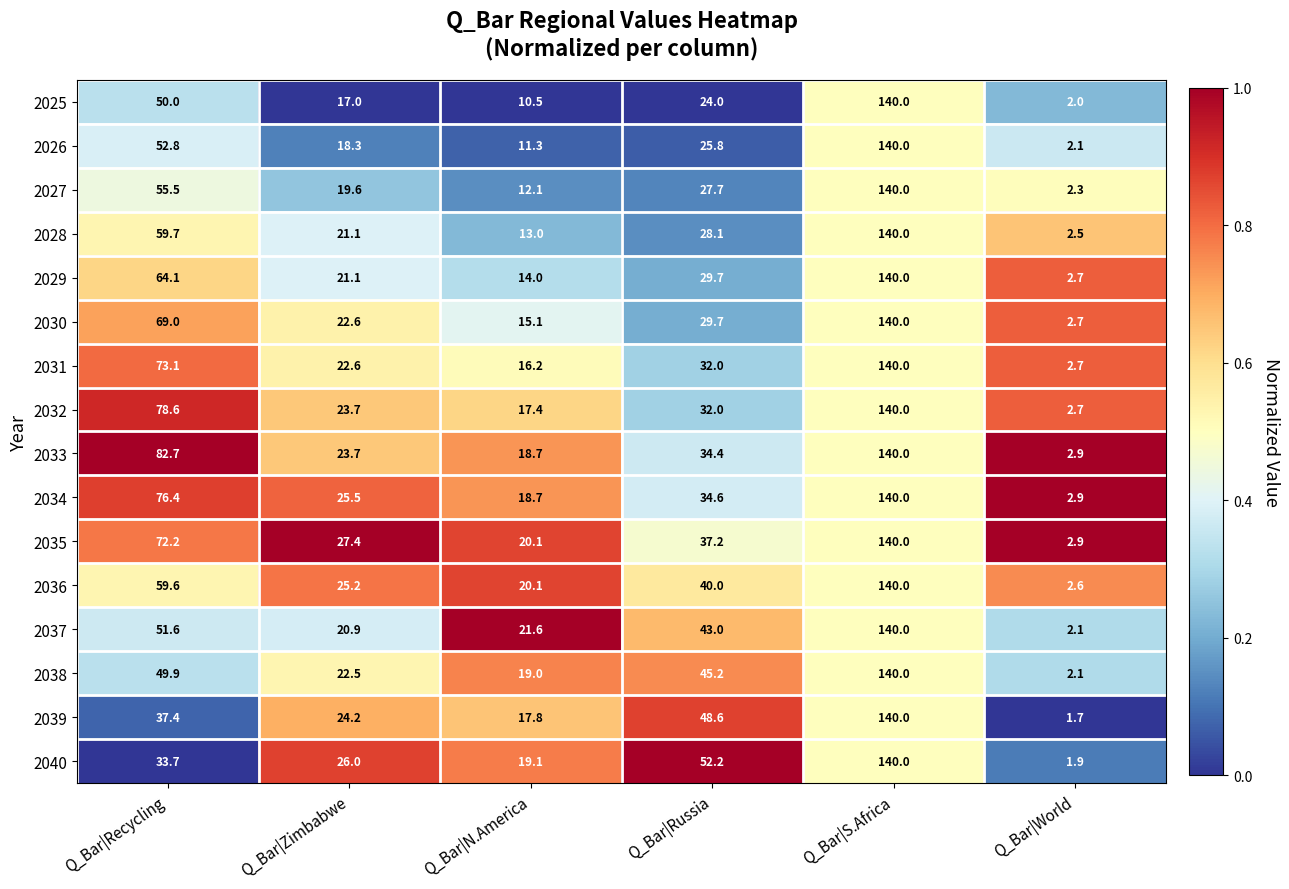

Between Q_Bar|Recycling and Q_Bar|Russia, which series saw the biggest shift?

2033